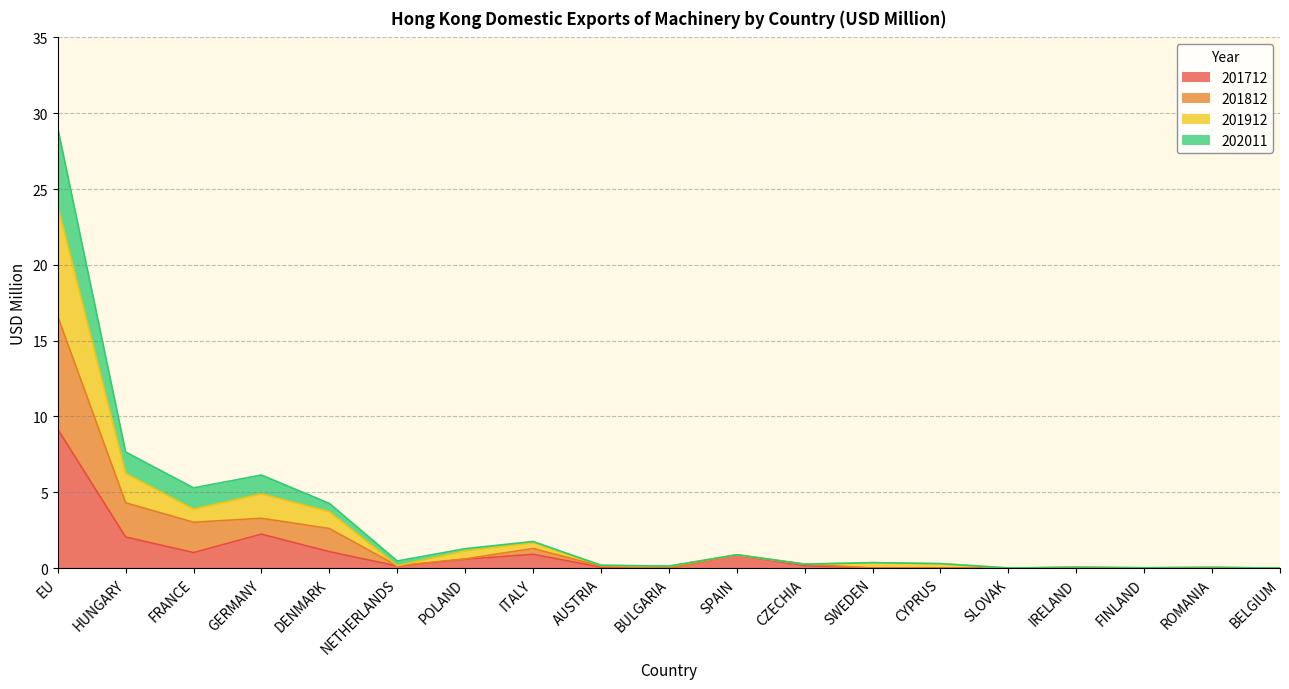

Does the chart display data point markers on the line(s)?

No